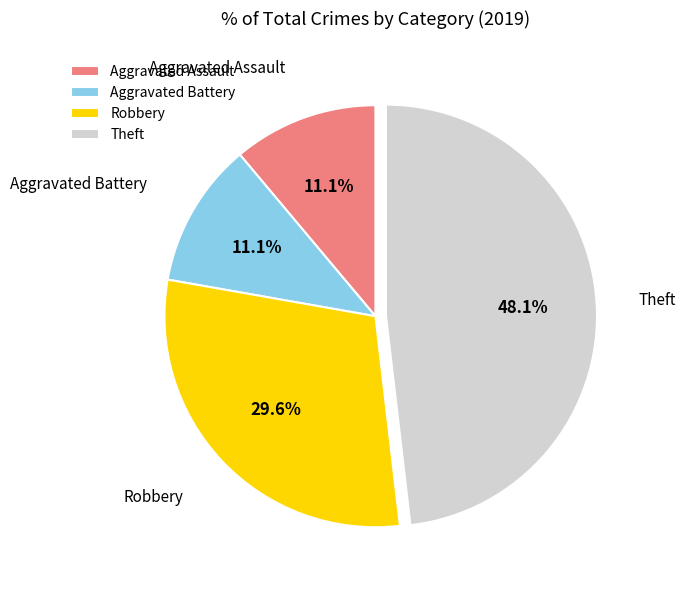

To the nearest percent, what is the average slice percentage?

25%